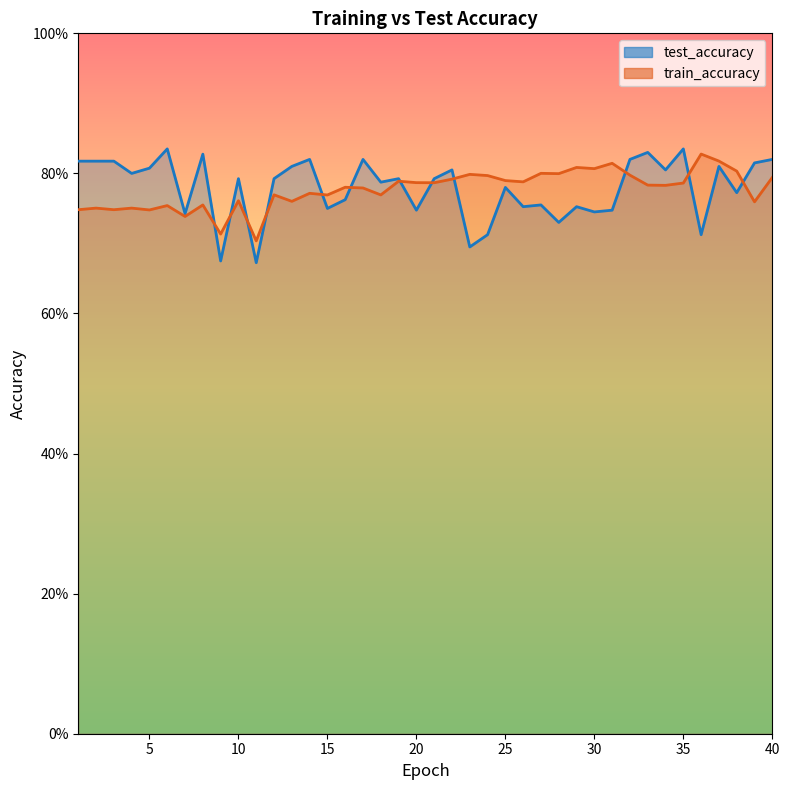

True or false: test_accuracy has more than 1 points higher than both neighbors.

True